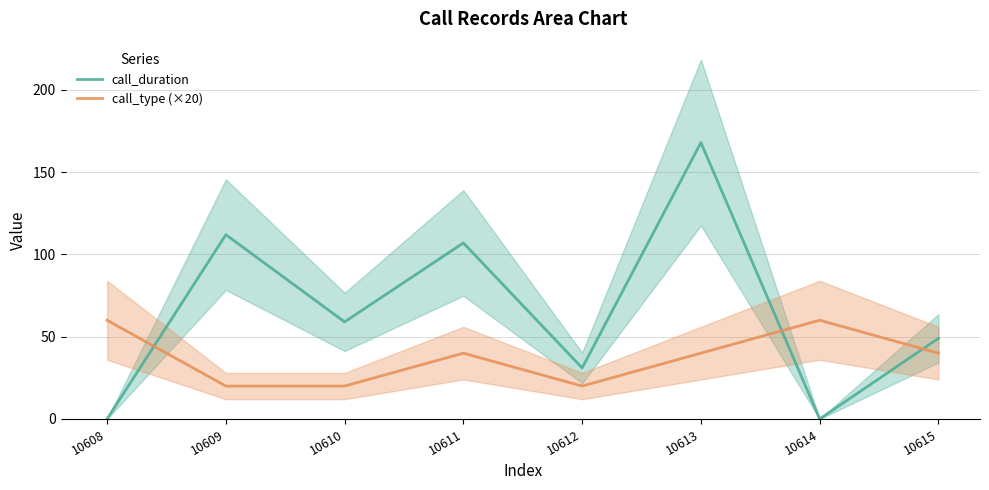

What is the sum of the call_duration values at 10608 and 10610?

59